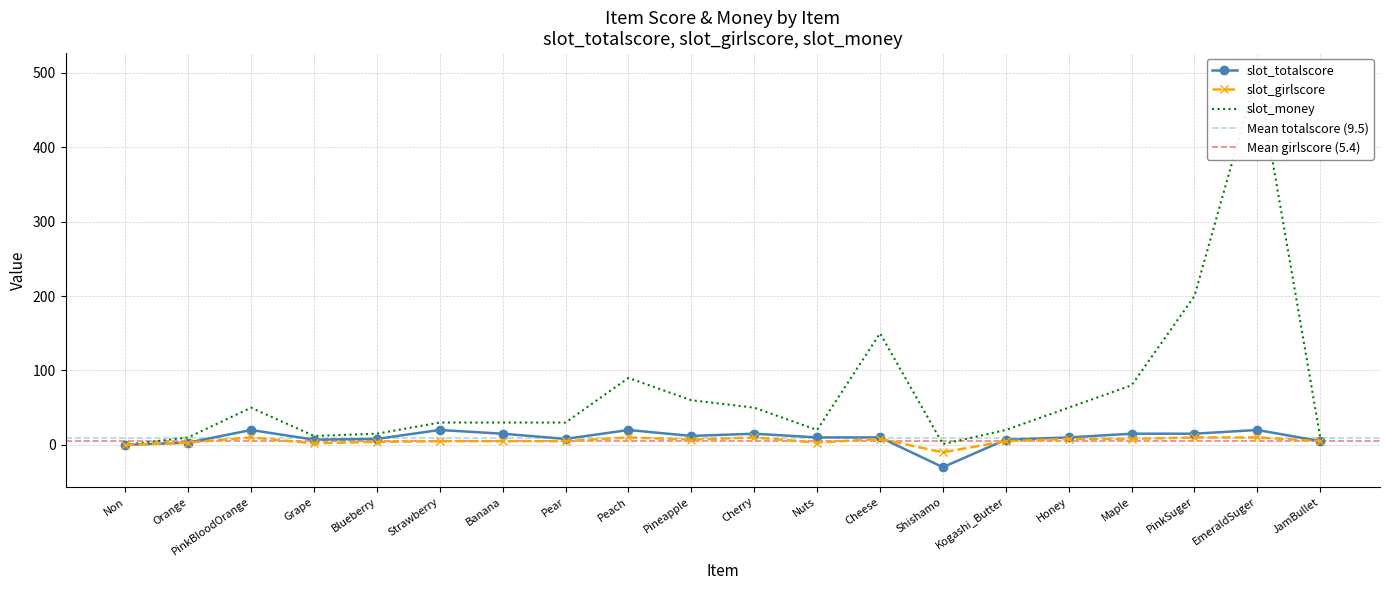

Reading left to right, list all the values displayed in this chart.

slot_totalscore: Non=0	Orange=3	PinkBloodOrange=20	Grape=7	Blueberry=8	Strawberry=20	Banana=15	Pear=8	Peach=20	Pineapple=12	Cherry=15	Nuts=10	Cheese=10	Shishamo=-30	Kogashi_Butter=7	Honey=10	Maple=15	PinkSuger=15	EmeraldSuger=20	JamBullet=5
slot_girlscore: Non=0	Orange=3	PinkBloodOrange=10	Grape=2	Blueberry=4	Strawberry=5	Banana=5	Pear=5	Peach=10	Pineapple=7	Cherry=10	Nuts=3	Cheese=8	Shishamo=-10	Kogashi_Butter=5	Honey=8	Maple=8	PinkSuger=10	EmeraldSuger=10	JamBullet=5
slot_money: Non=0	Orange=10	PinkBloodOrange=50	Grape=12	Blueberry=15	Strawberry=30	Banana=30	Pear=30	Peach=90	Pineapple=60	Cherry=50	Nuts=20	Cheese=150	Shishamo=1	Kogashi_Butter=20	Honey=50	Maple=80	PinkSuger=200	EmeraldSuger=500	JamBullet=10